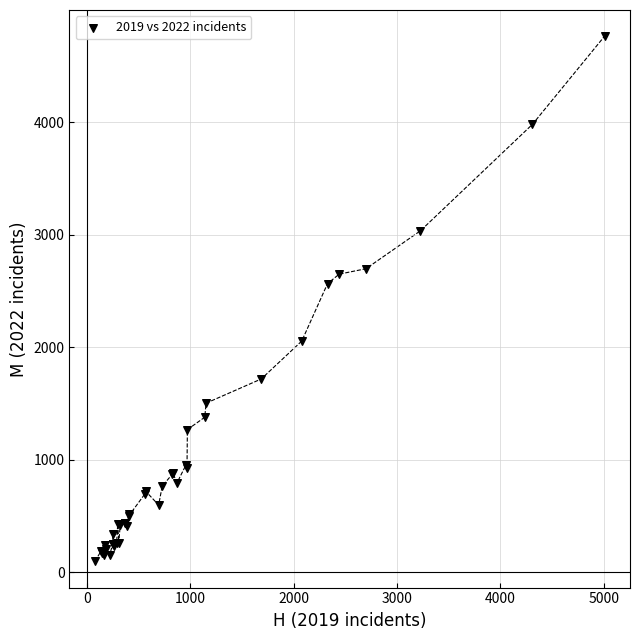

What Y value in the scatter plot is closest to 2431?

2566